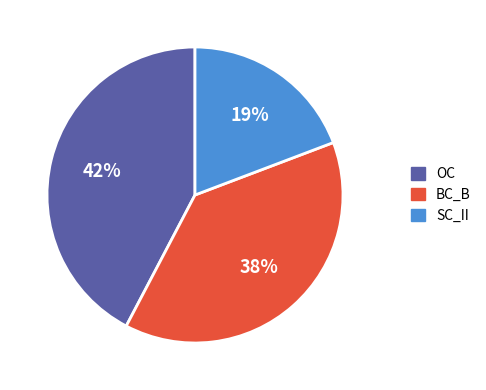

Is there any slice that represents more than half of the pie?

No